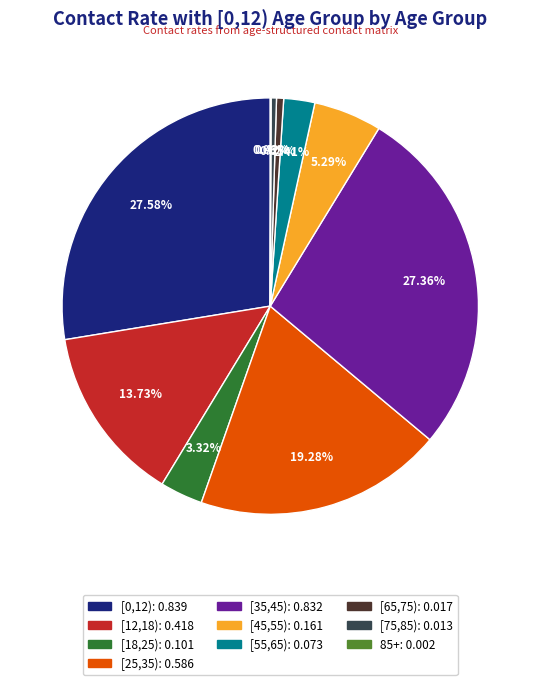

Is there a majority slice in this chart?

No